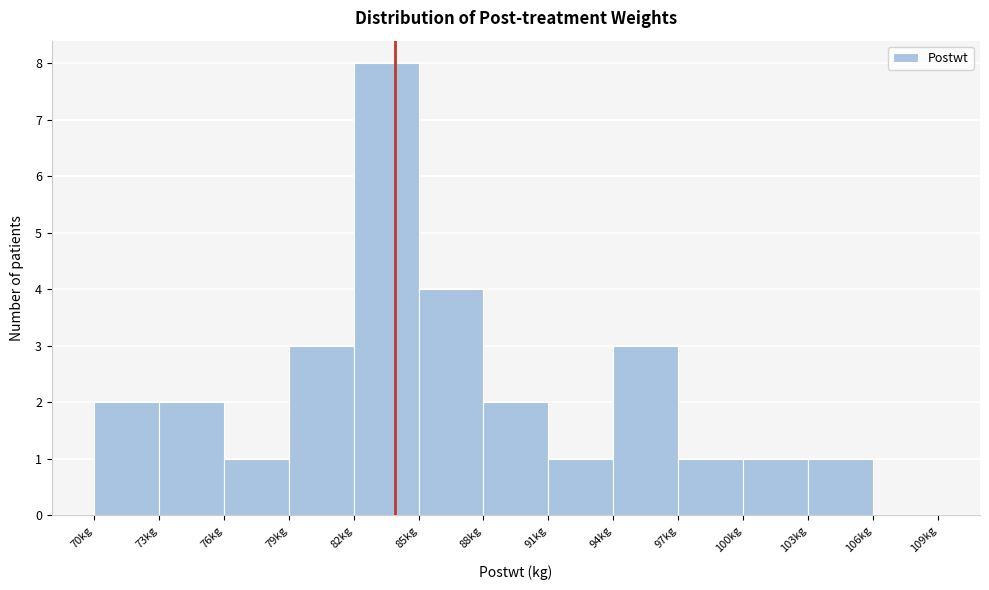

Reading left to right, list every bar in this chart as the range it spans on the x-axis followed by its height. The values are not printed on the chart, so give them approximately, as read against the axis.

70 to 73: 2
73 to 76: 2
76 to 79: 1
79 to 82: 3
82 to 85: 8
85 to 88: 4
88 to 91: 2
91 to 94: 1
94 to 97: 3
97 to 100: 1
100 to 103: 1
103 to 106: 1
106 to 109: 0